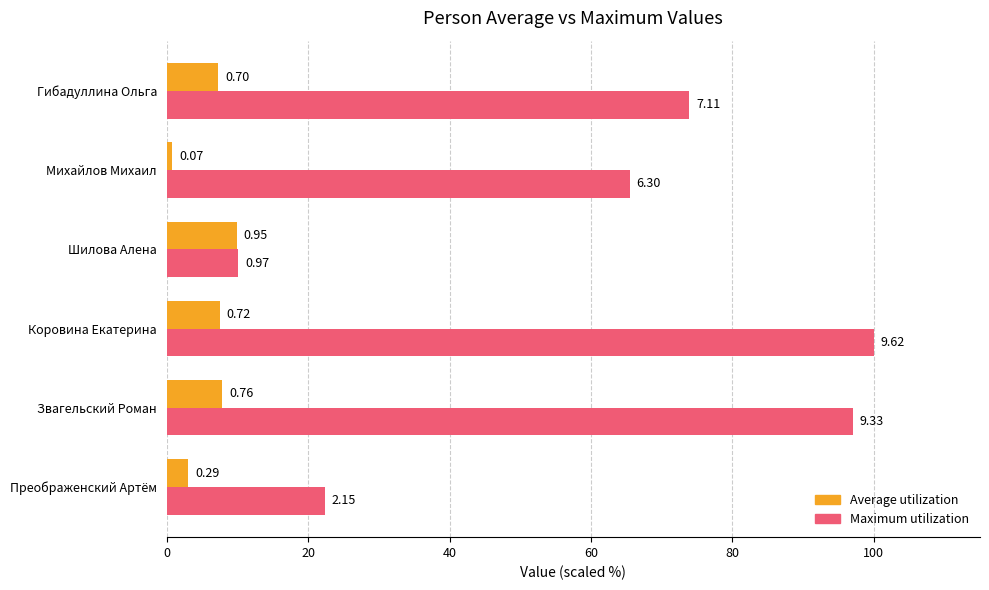

What are all the series names shown in the legend?

Average utilization, Maximum utilization